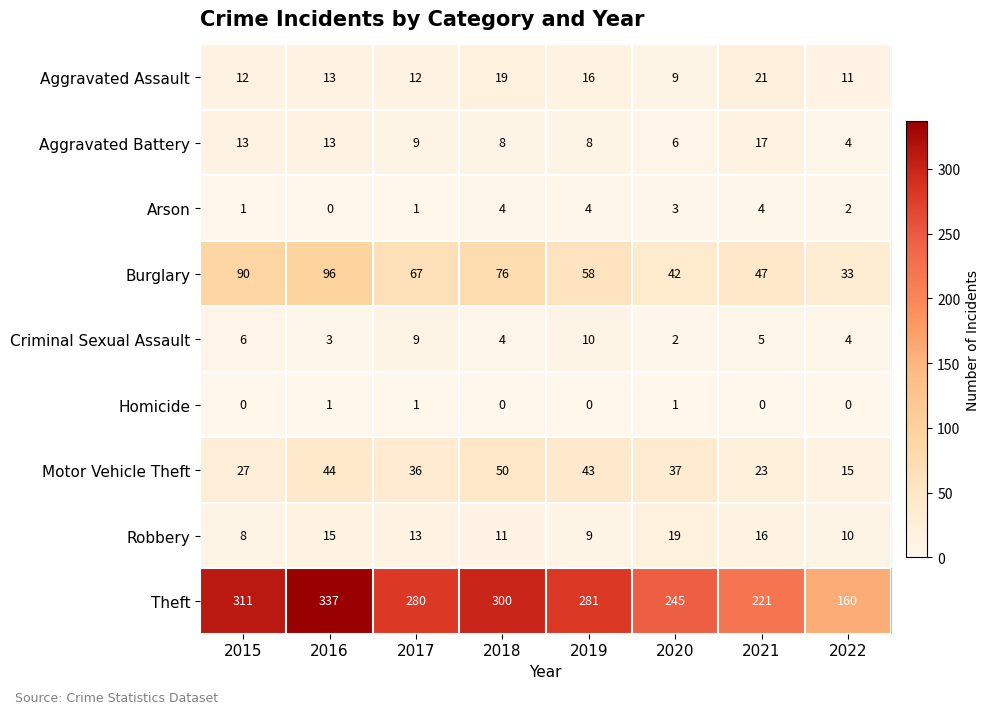

How many Criminal Sexual Assault values are between 4 and 9?

5